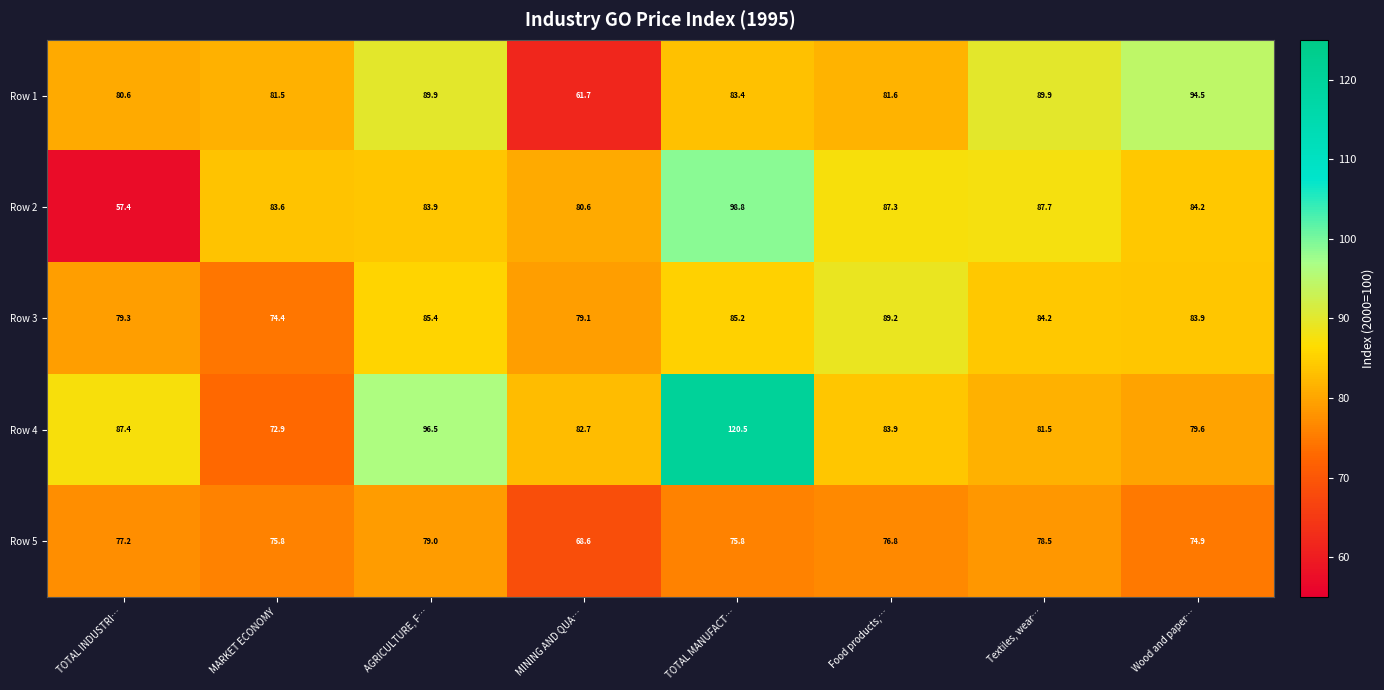

At TOTAL INDUSTRI…, list the series in order from smallest to largest.

Row 2, Row 5, Row 3, Row 1, Row 4